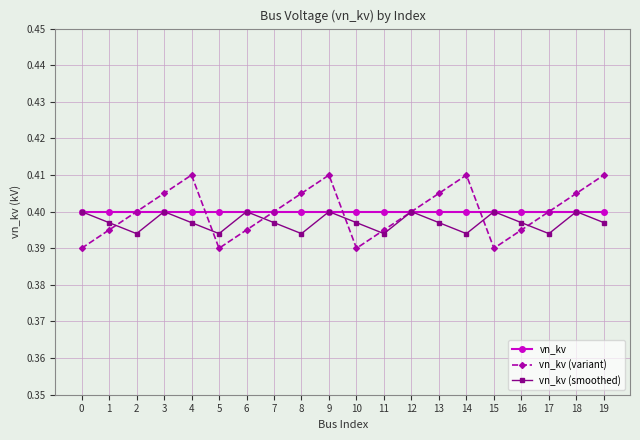

What is the sum of all vn_kv (variant) values?

8.0